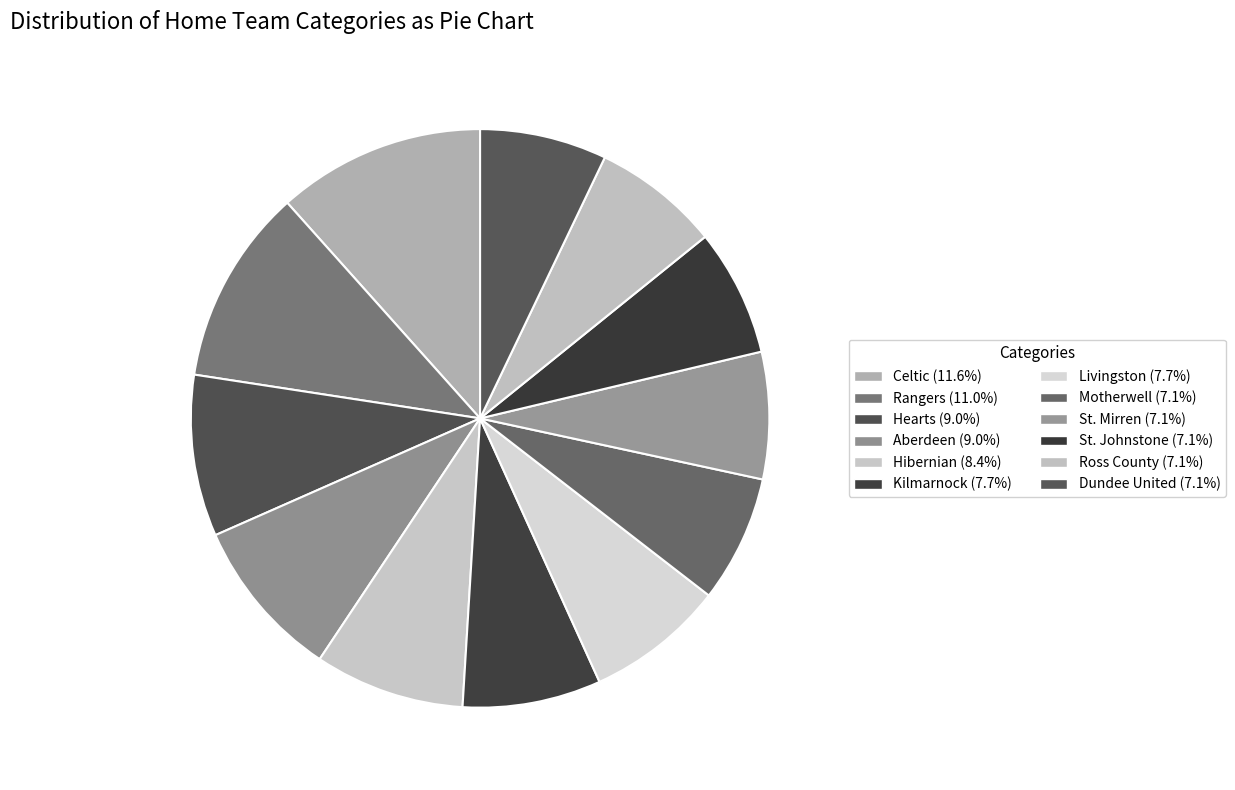

Is the sum of Ross County and Aberdeen greater than half?

No